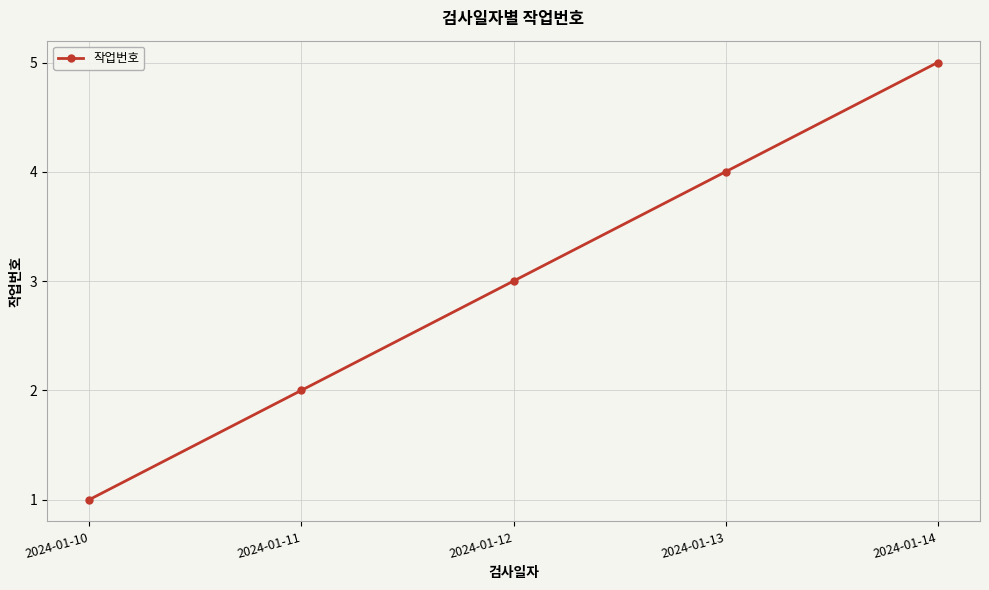

Which has a higher value, 2024-01-13 or 2024-01-10?

2024-01-13